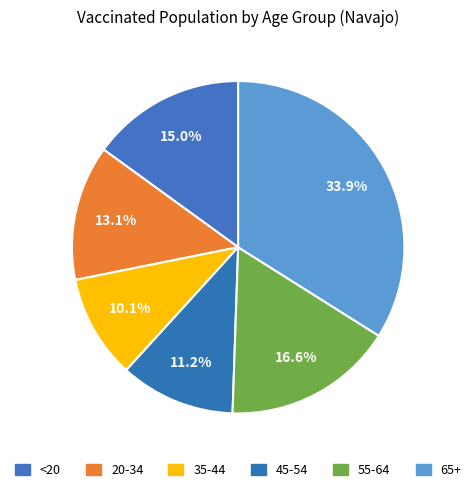

What percentage is the 45-54 slice, to the nearest percent?

11%